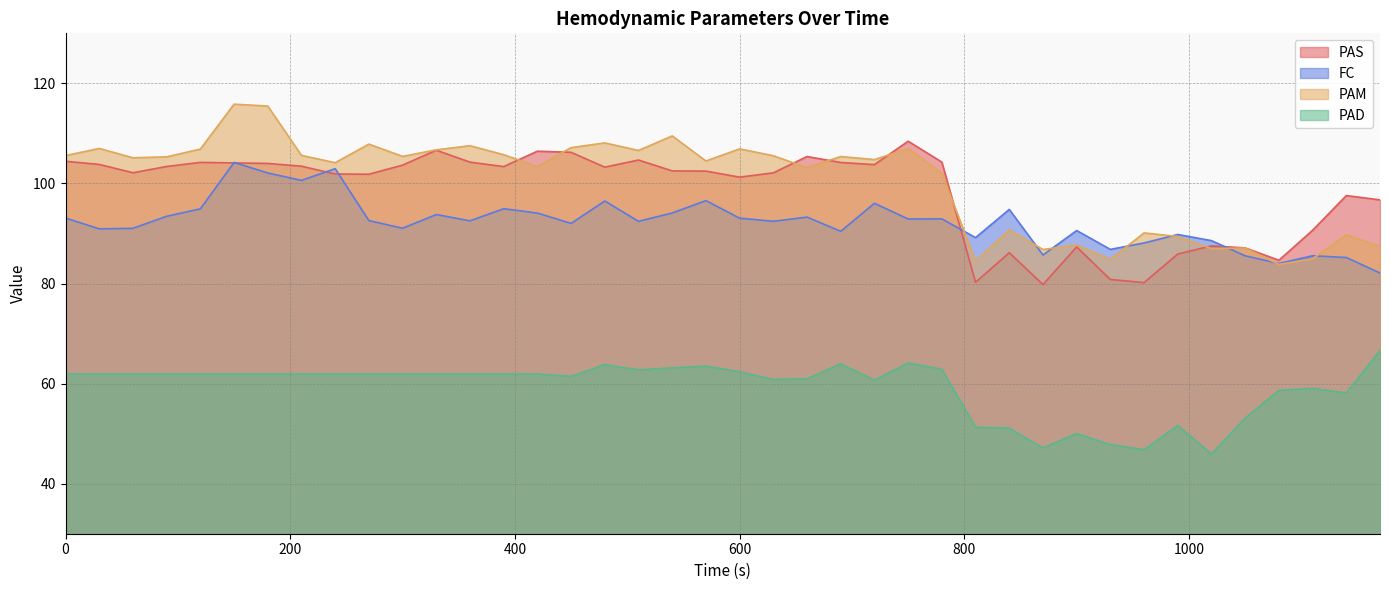

True or false: PAD and PAS intersect in this chart.

False